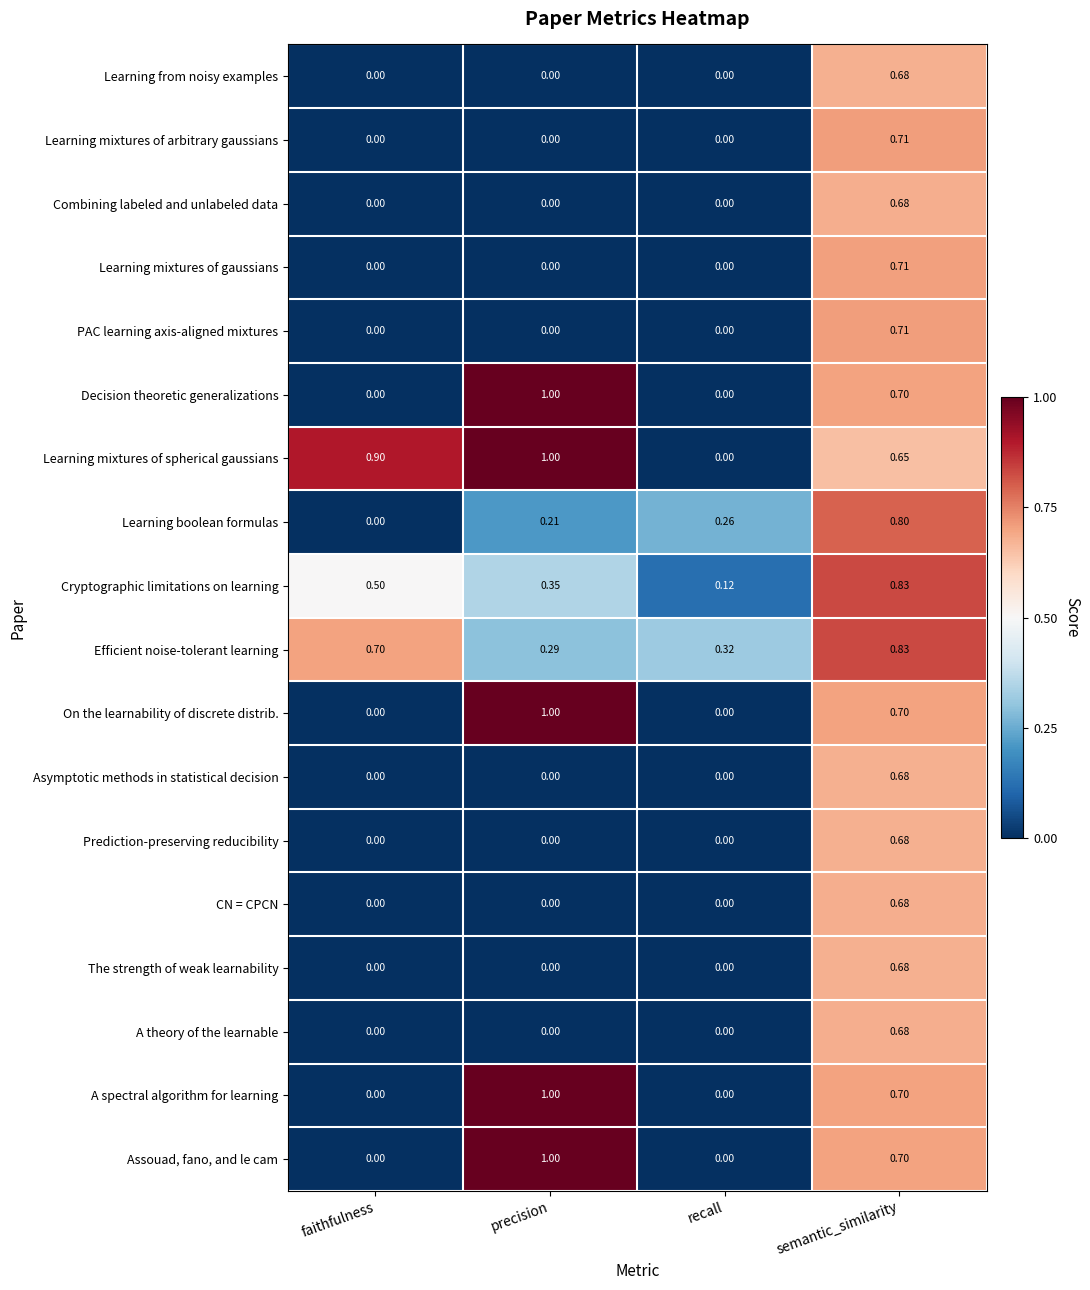

At which label does A spectral algorithm for learning reach its peak?

precision